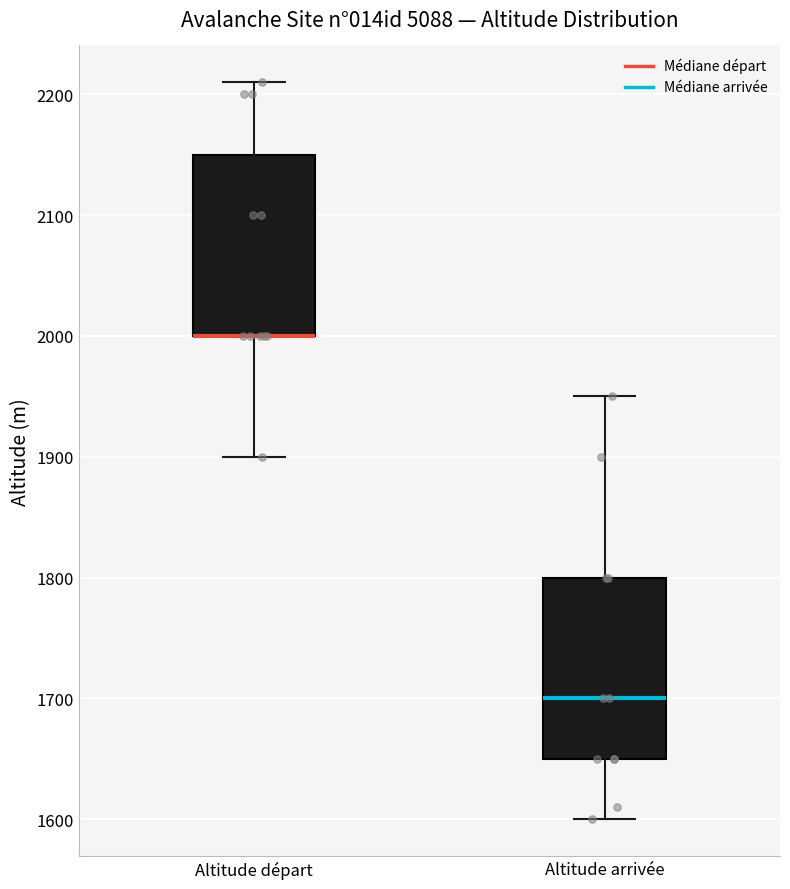

Reading left to right, read every box against the y-axis: the position of its median line, the range the box covers, and the ends of its whiskers. The values are not printed on the chart, so give them approximately, as read against the axis.

Altitude départ: median 2000 (drawn on the box's lower edge), box 2000 to 2150, whiskers 1900 to 2210
Altitude arrivée: median 1700, box 1650 to 1800, whiskers 1600 to 1950